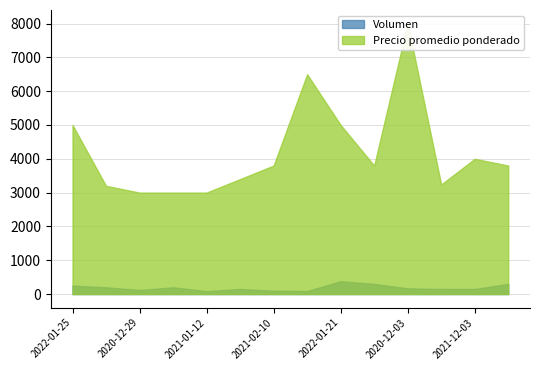

What is the label of the 9th point from the left?

2022-01-21